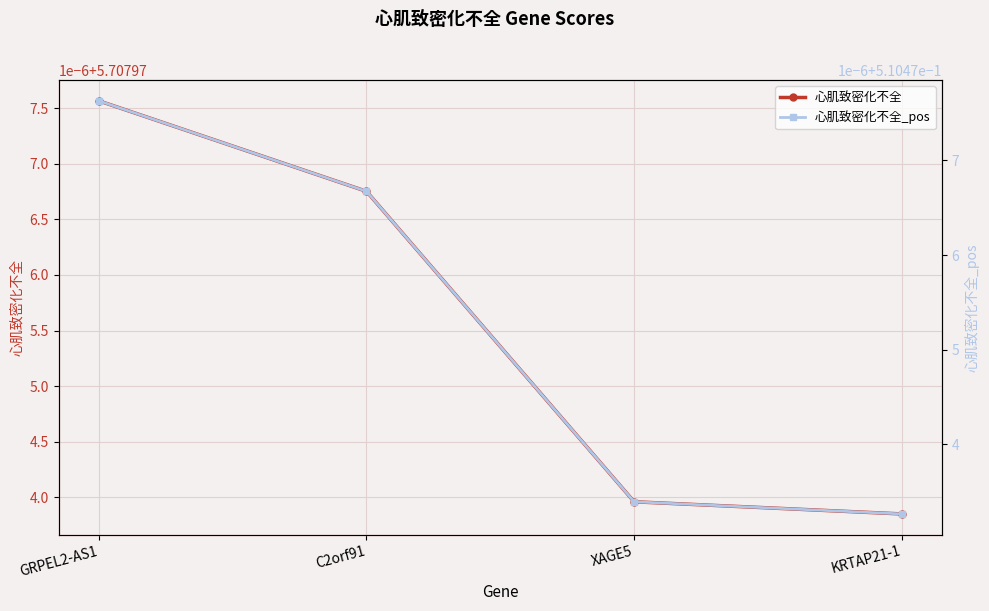

What is the value of the 心肌致密化不全 point at the 4th from the left?

5.7